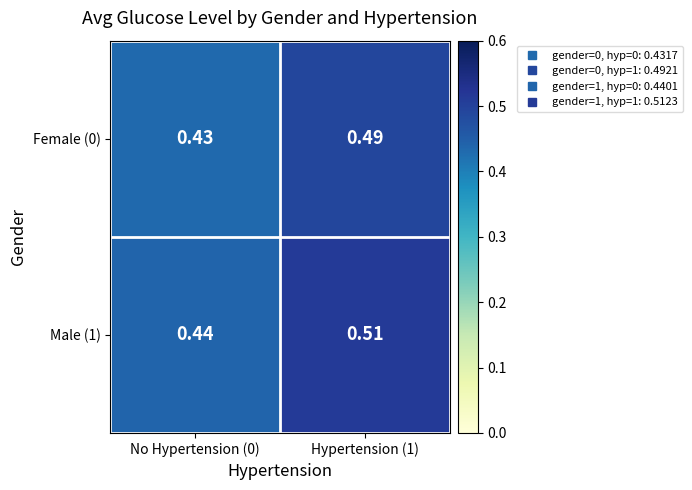

List the series in order of their overall mean, highest first.

Male (1), Female (0)